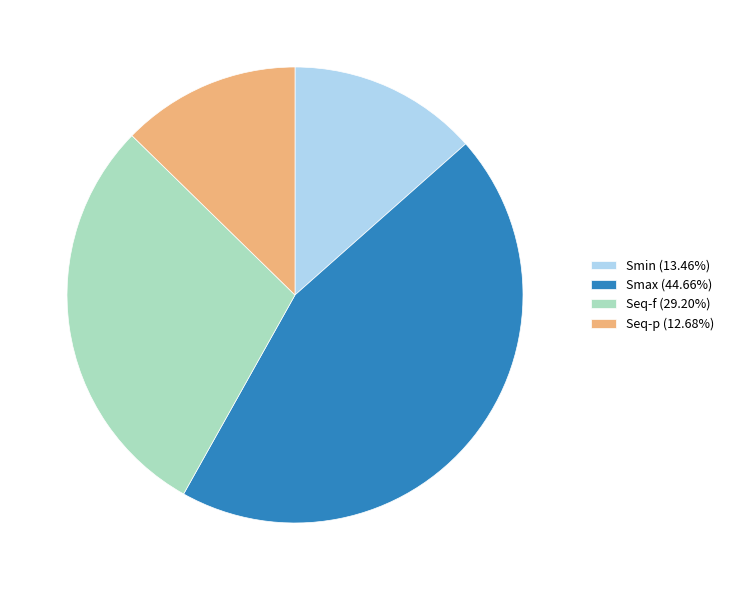

Is the sum of Seq-f (29.20%) and Seq-p (12.68%) greater than half?

No